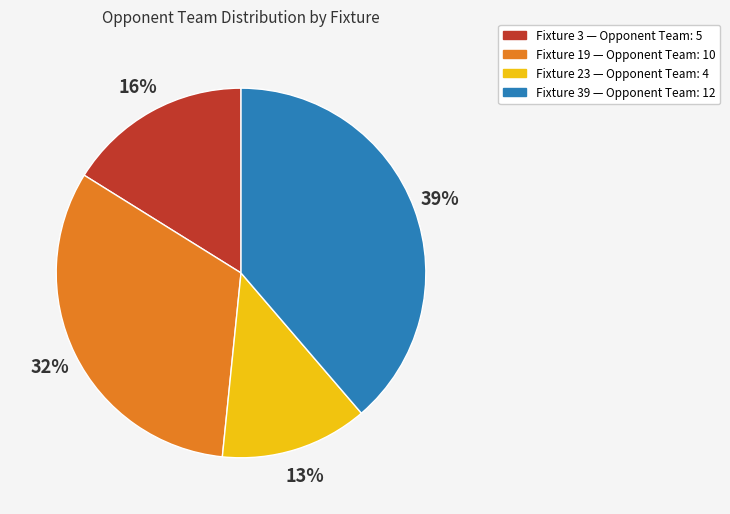

To the nearest percent, what is the difference between the Fixture 23 — Opponent Team: 4 and Fixture 39 — Opponent Team: 12 slice percentages?

26%